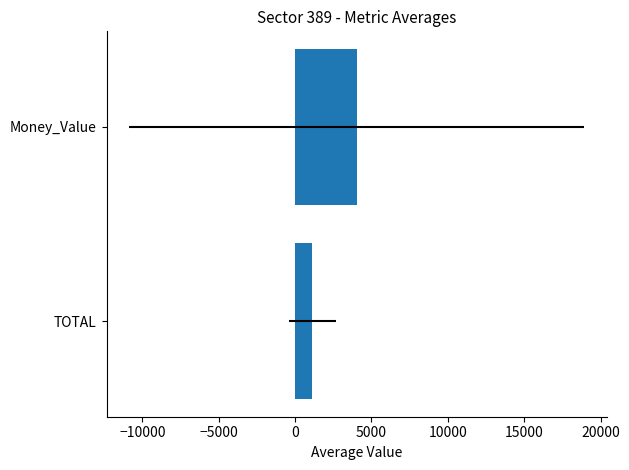

How many series are shown in this chart?

1